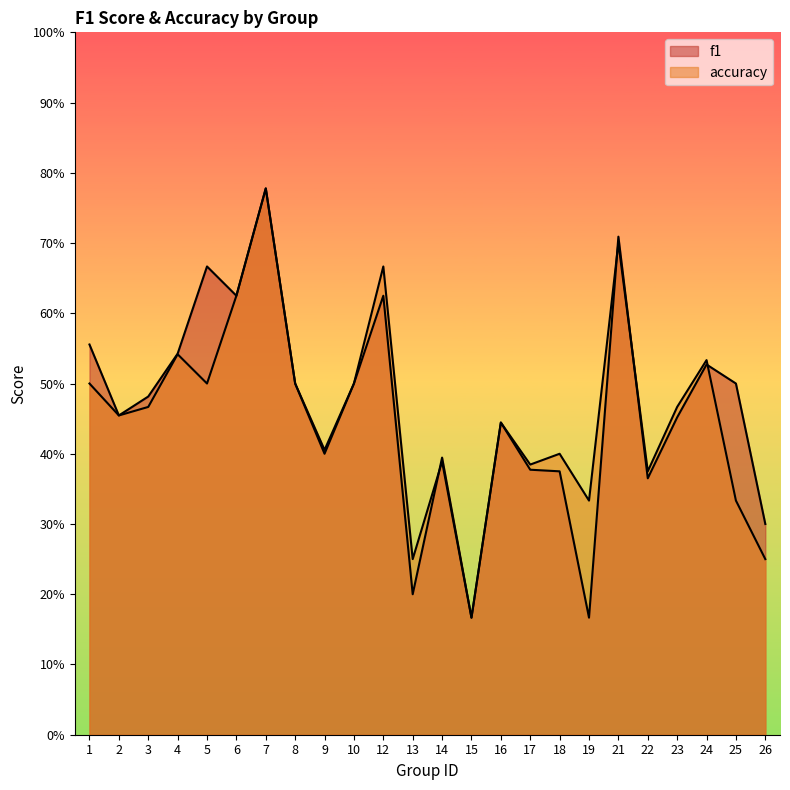

How many interior local peaks does the f1 series have?

7